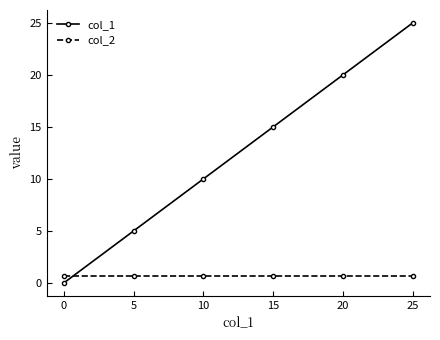

What is the difference between the maximum and second lowest values in the col_1 series?

24.0